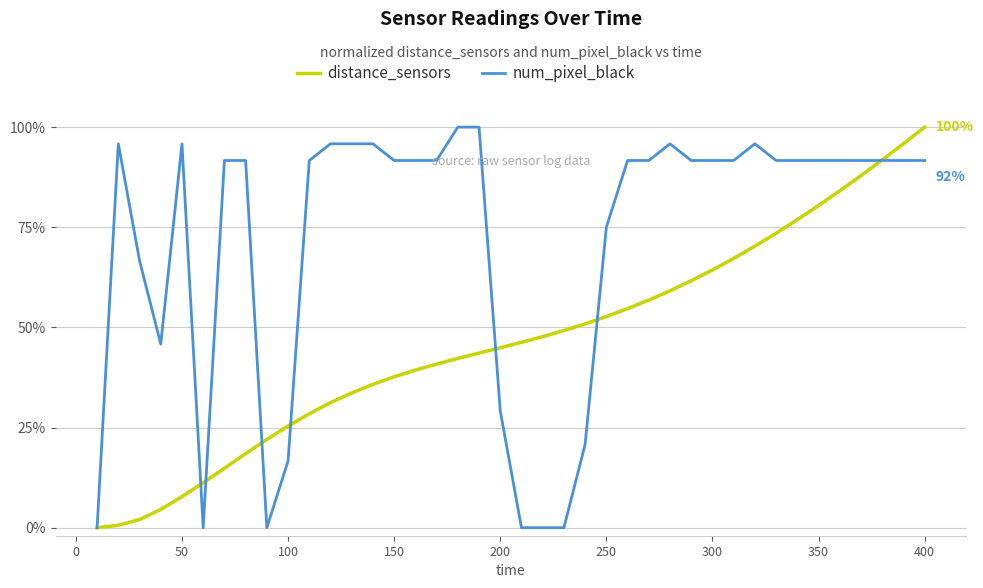

Does the chart display data point markers on the line(s)?

No